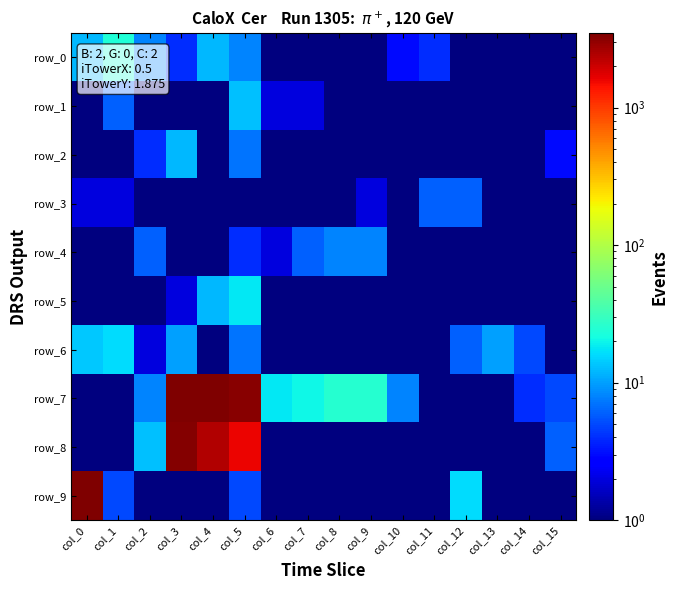

What is the maximum value for row_8?

3360.0